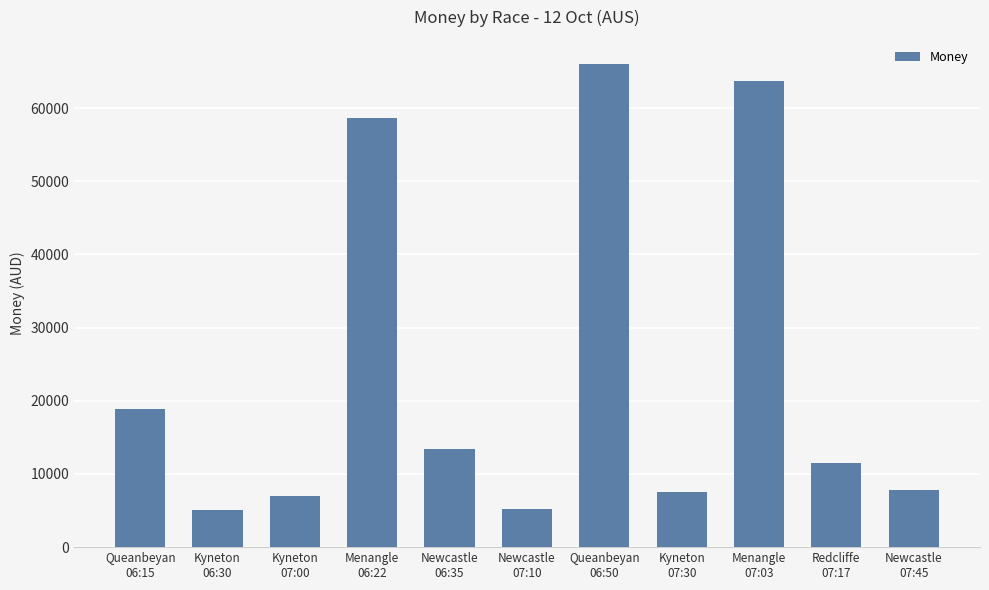

What is the minimum value shown in the chart?

5028